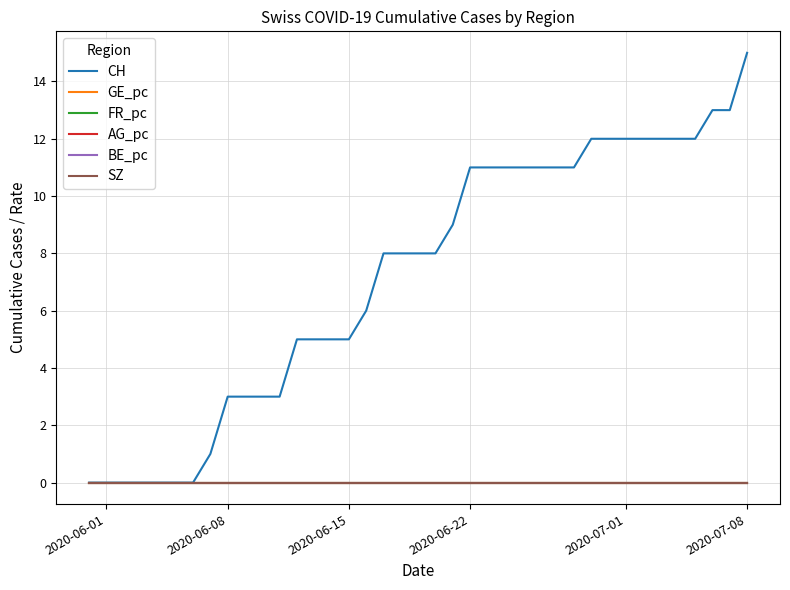

True or false: GE_pc has more than 1 interior local peaks.

False